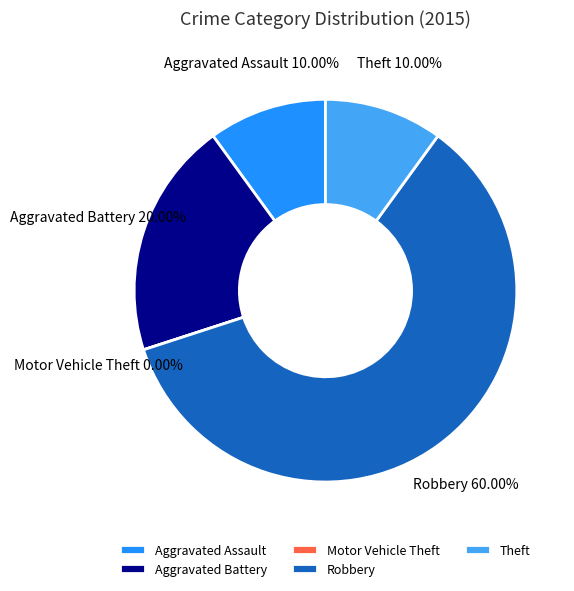

Combined, do Motor Vehicle Theft and Robbery account for over 50%?

Yes